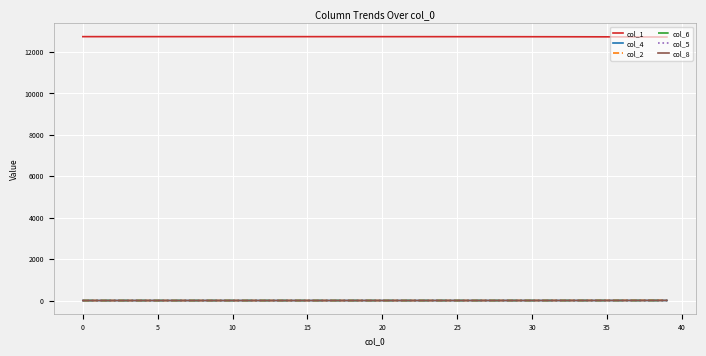

What are all the series names shown in the legend?

col_1, col_4, col_2, col_6, col_5, col_8